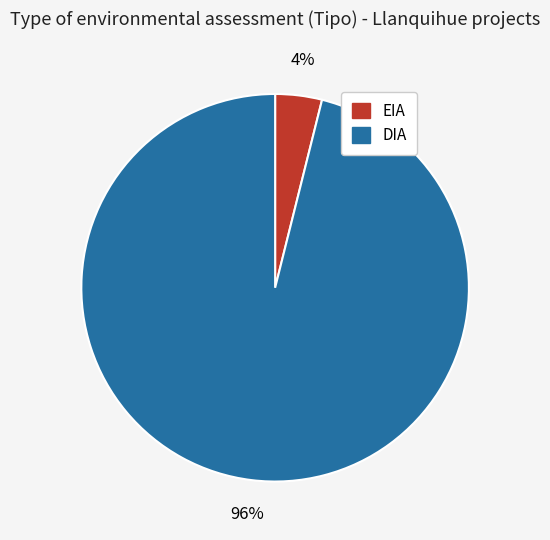

Is there a majority slice in this chart?

Yes